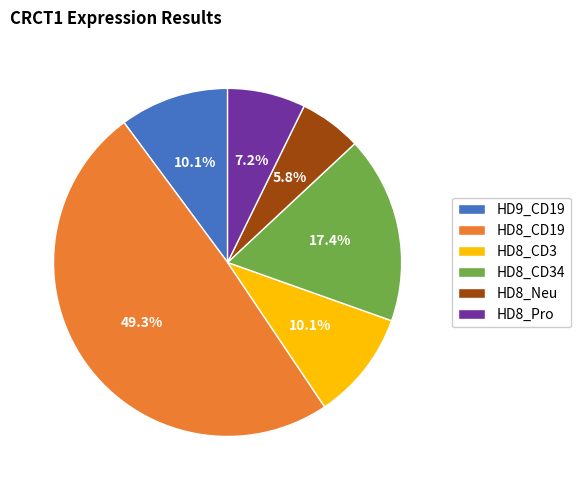

To the nearest percent, what percentage of the pie is HD8_CD3?

10%